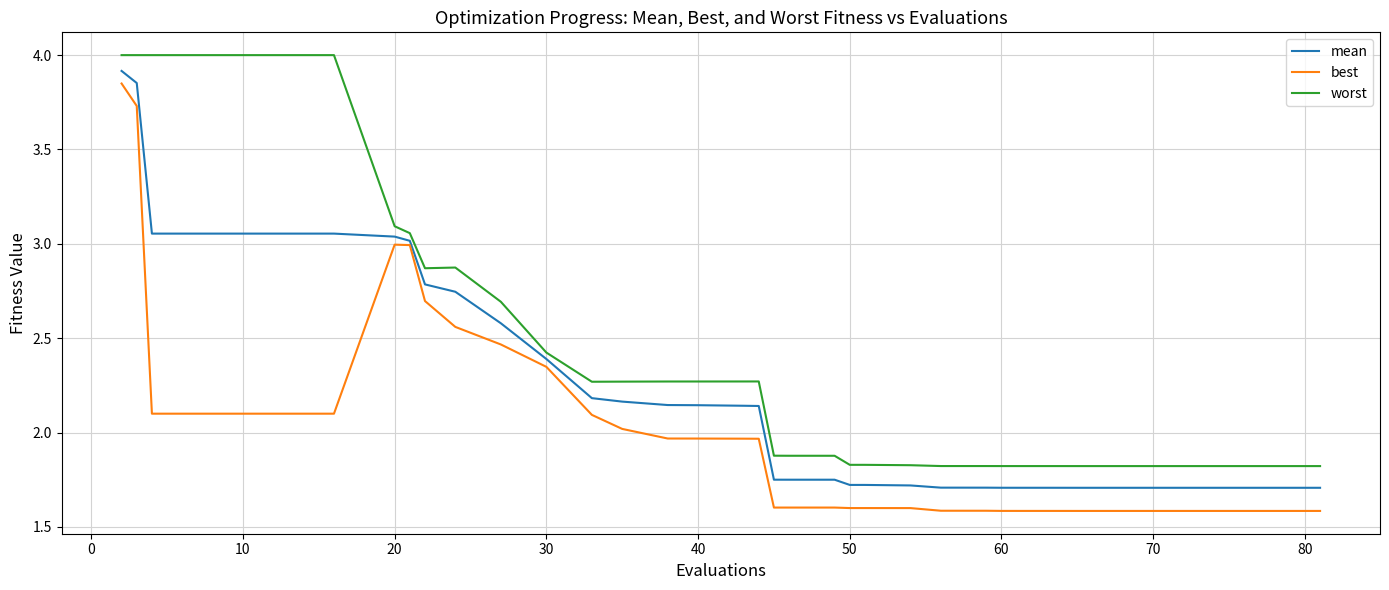

Which series has the largest total across all categories?

worst